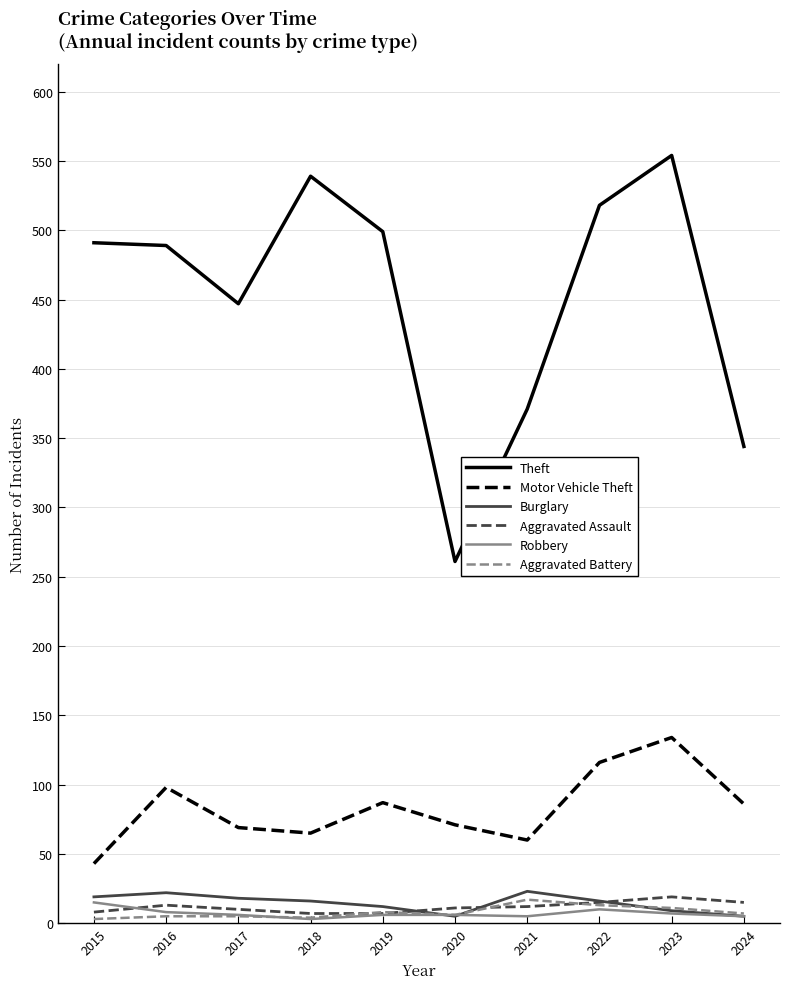

What is the difference between the maximum and minimum values in the Motor Vehicle Theft series?

91